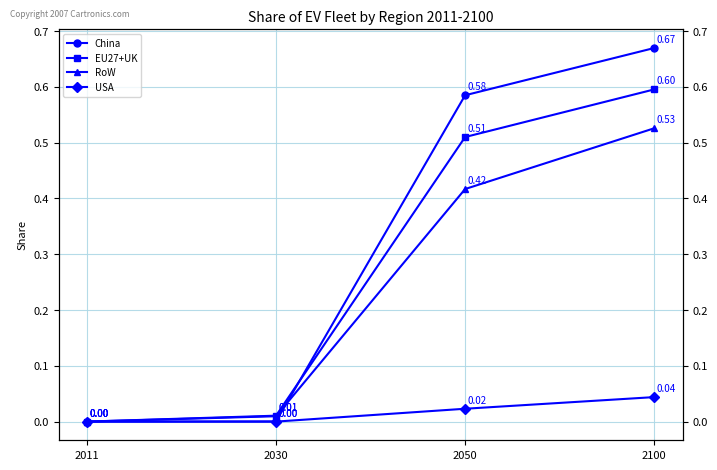

What are all the series names shown in the legend?

China, EU27+UK, RoW, USA